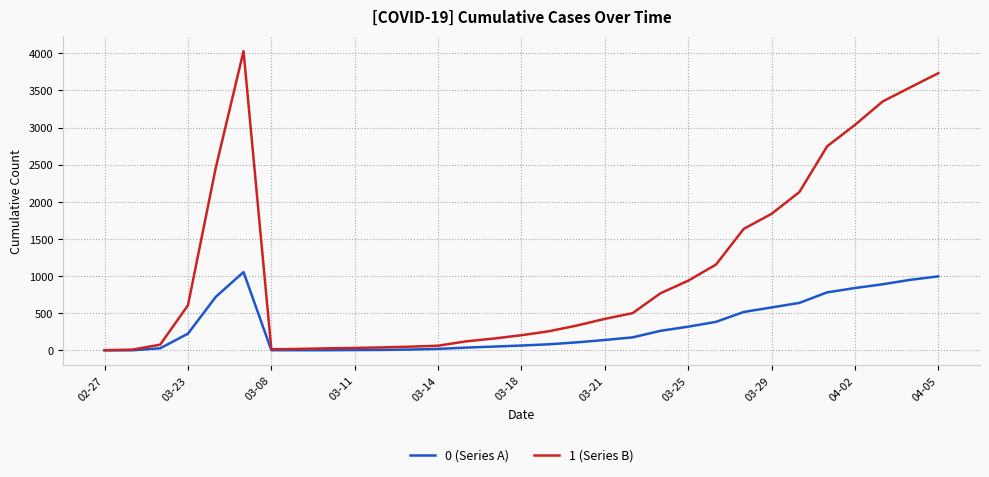

List the series in order of their peak value, lowest first.

0 (Series A), 1 (Series B)